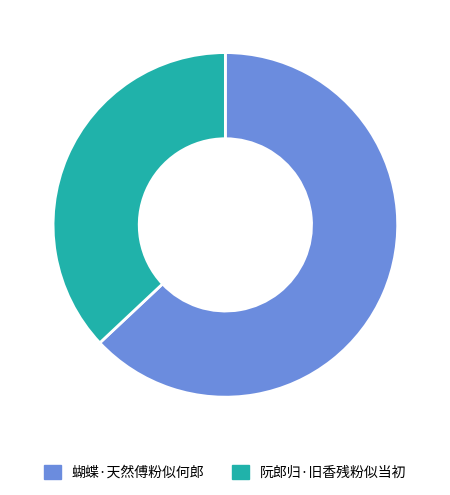

Is the sum of 阮郎归·旧香残粉似当初 and 蝴蝶·天然傅粉似何郎 greater than half?

Yes